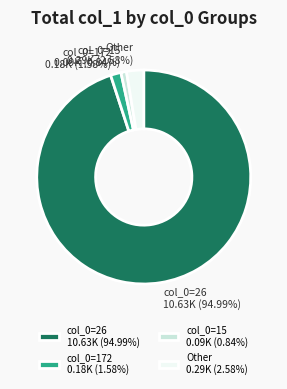

Is the sum of Other and col_0=172 greater than half?

No